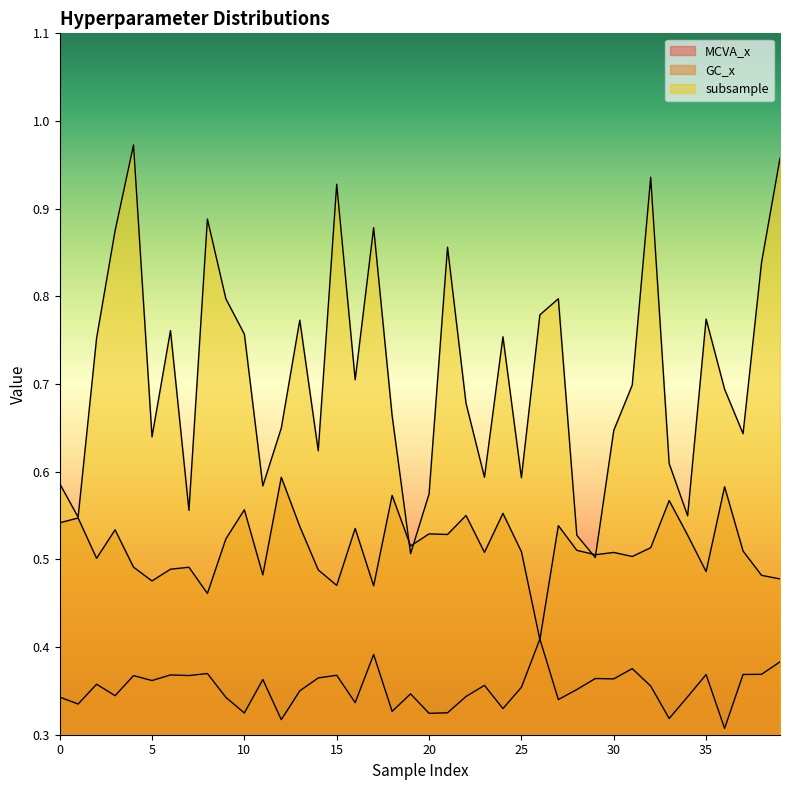

True or false: MCVA_x and subsample intersect in this chart.

False